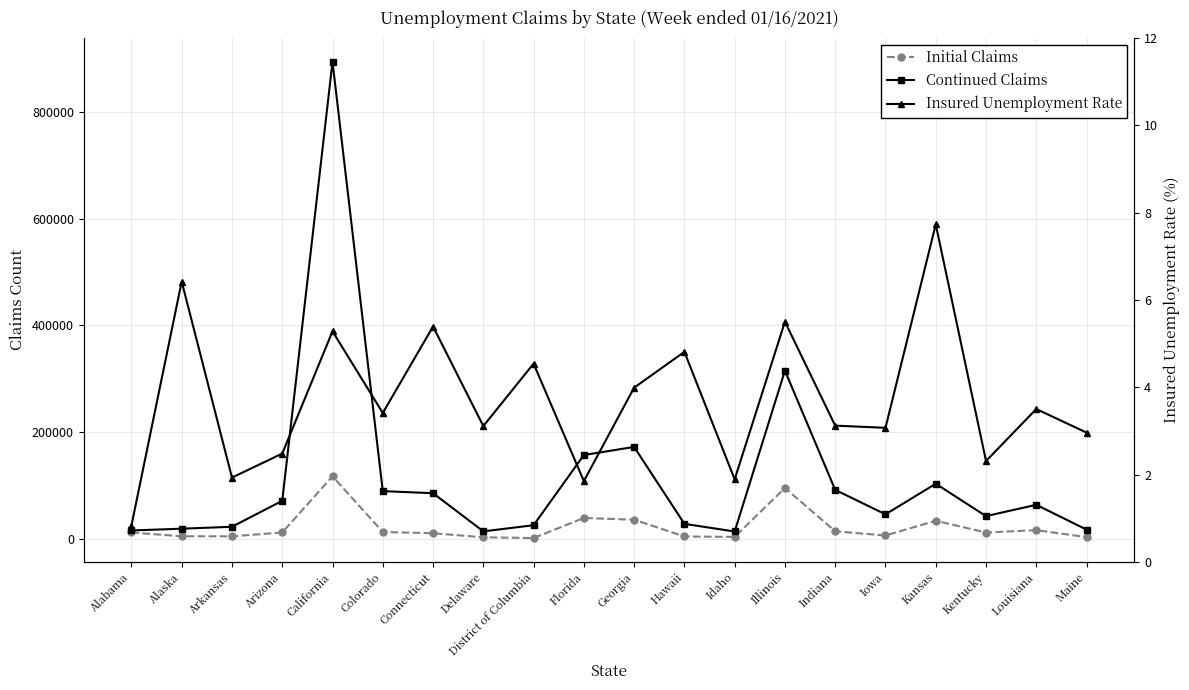

What position from the left is Hawaii?

12